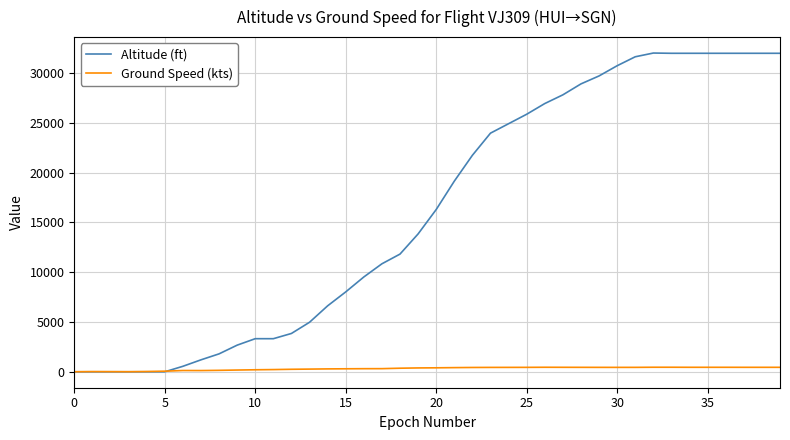

Which series has the widest spread of values?

Altitude (ft)